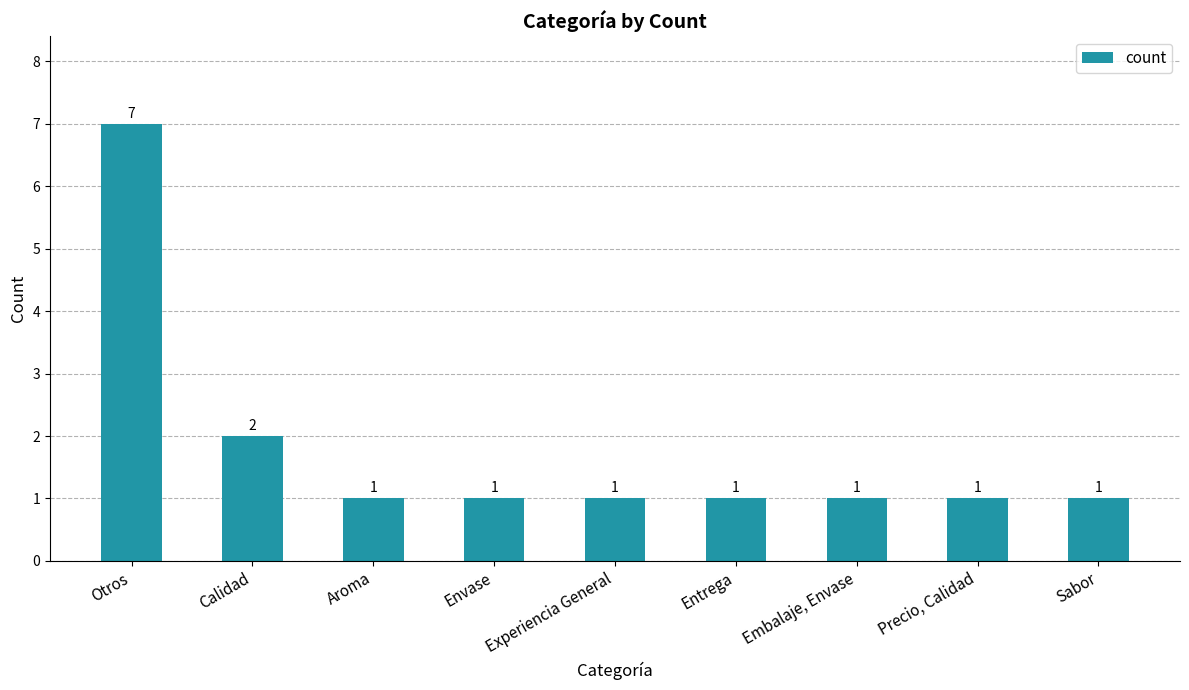

The chart shows a value of 1 at Experiencia General. True or false?

True